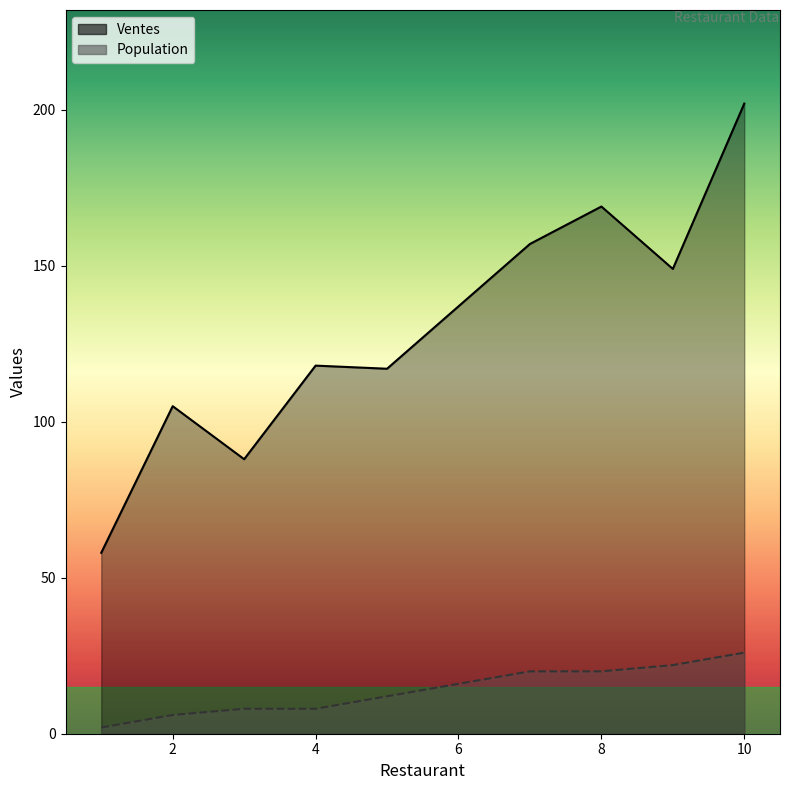

What is the maximum value shown in the chart?

202